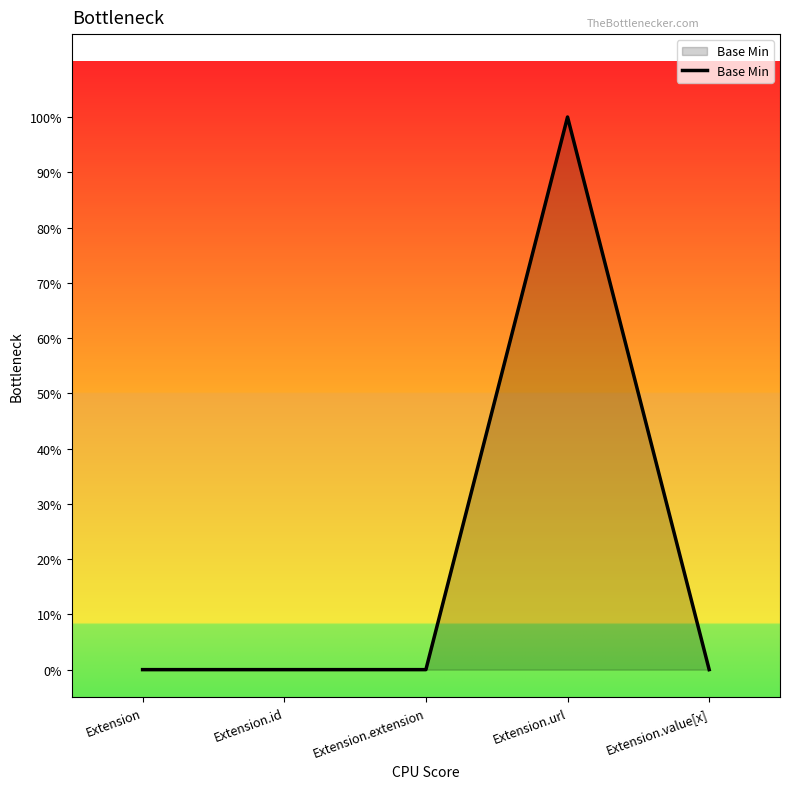

Is this an area chart (filled region under the line)?

Yes